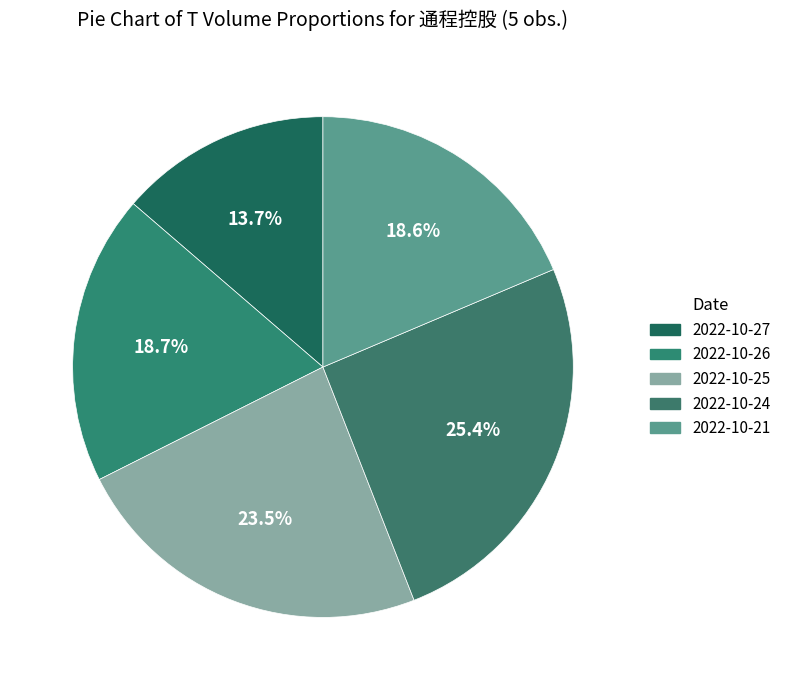

How many slices are in this pie chart?

5